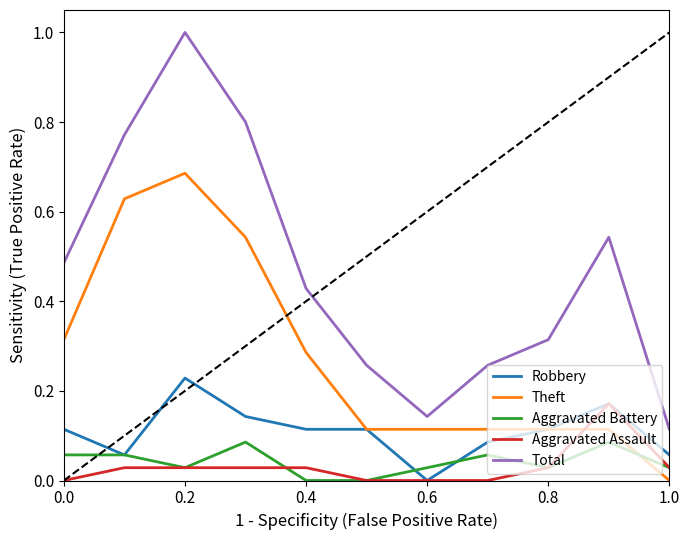

What is the maximum value for Total?

1.0